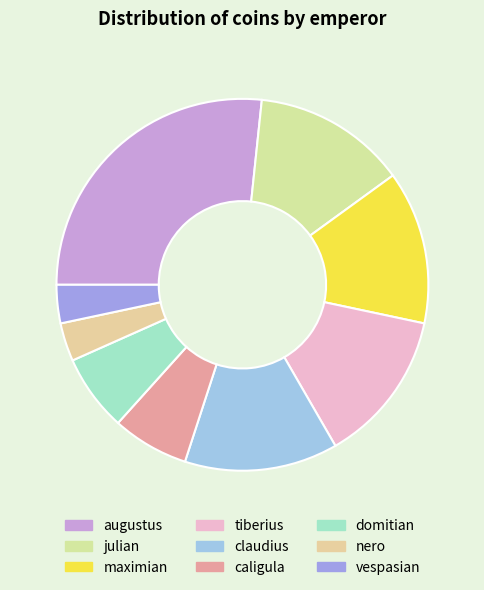

The claudius slice represents 8% of the pie. True or false?

False